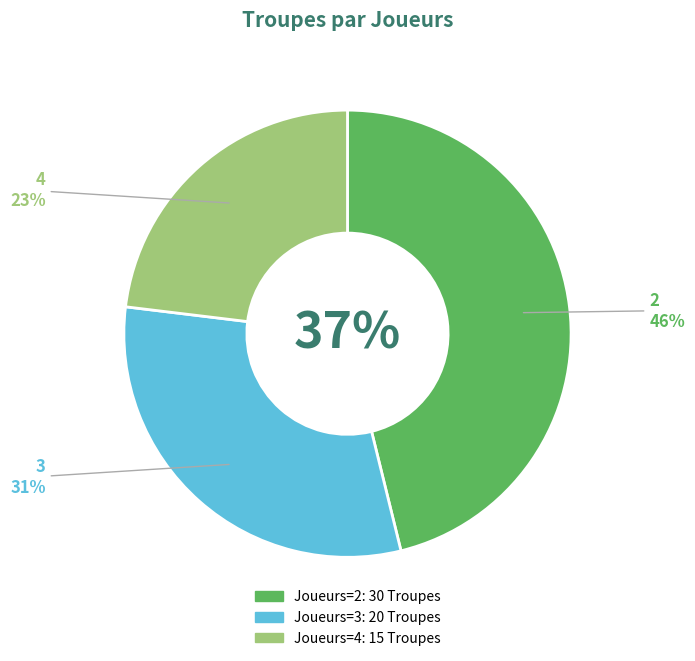

To the nearest percent, what is the combined percentage of 4 and 2?

69%